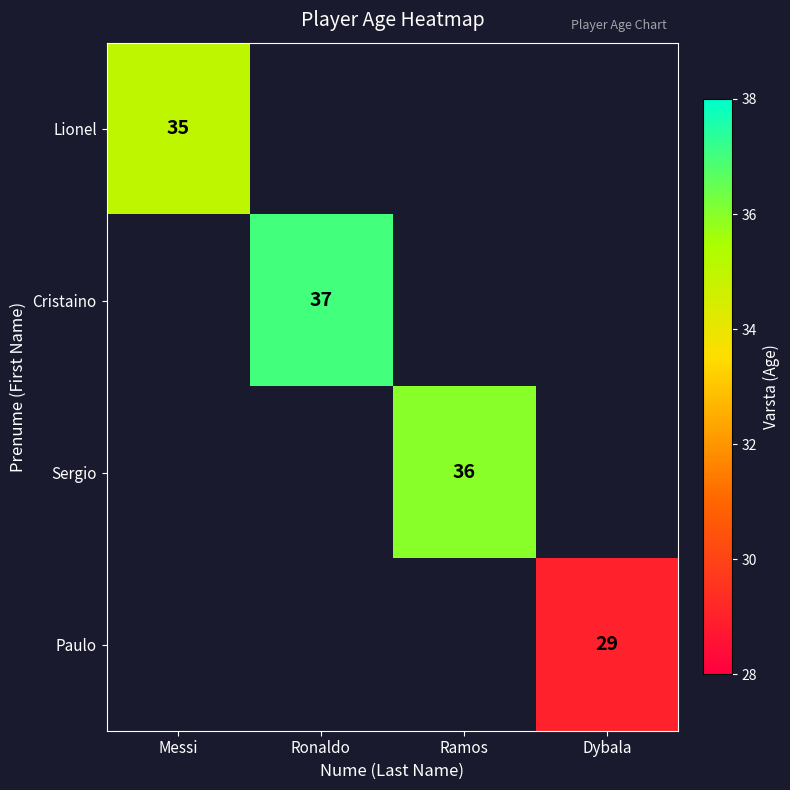

Is the value of Sergio at Ramos greater than the value of Cristaino at Ronaldo?

No